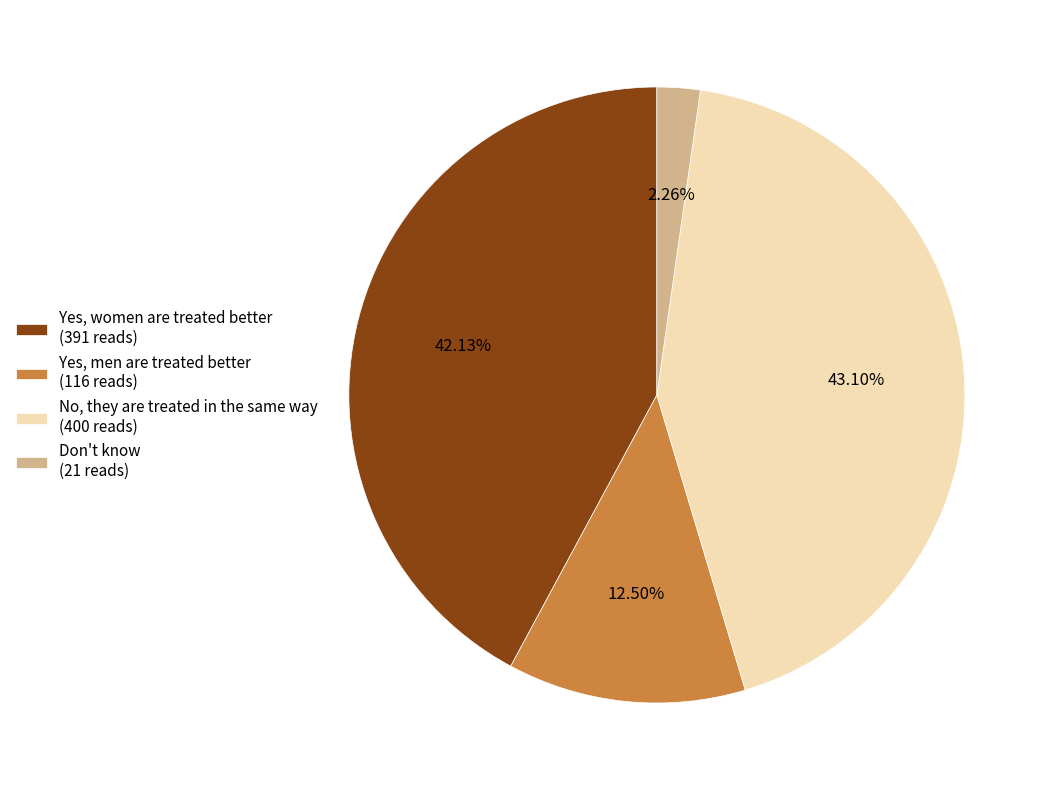

Between Yes, men are treated better (116 reads) and Yes, women are treated better (391 reads), which is larger?

Yes, women are treated better (391 reads)